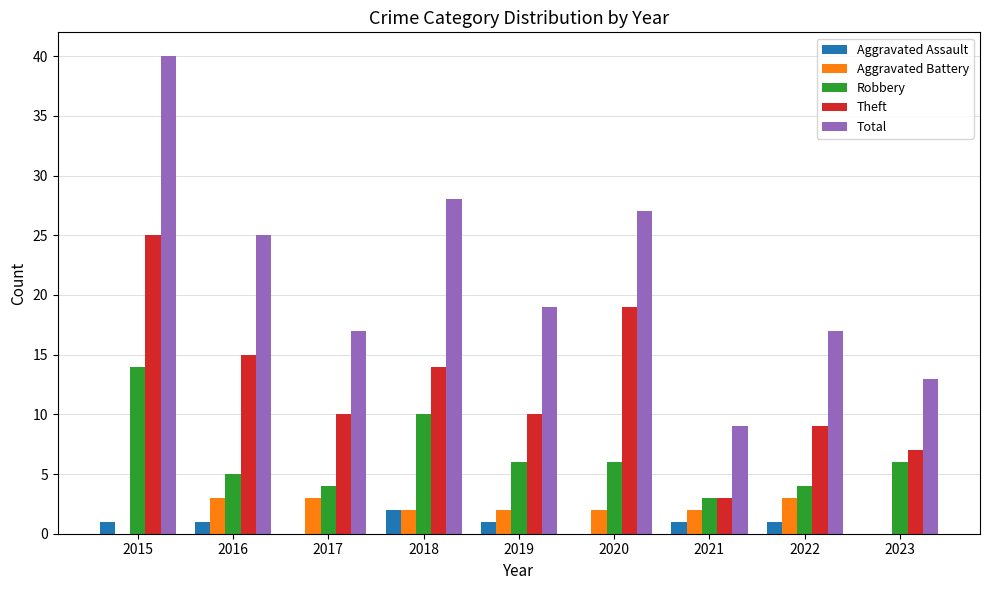

Where does the Total series first go above 19?

2015